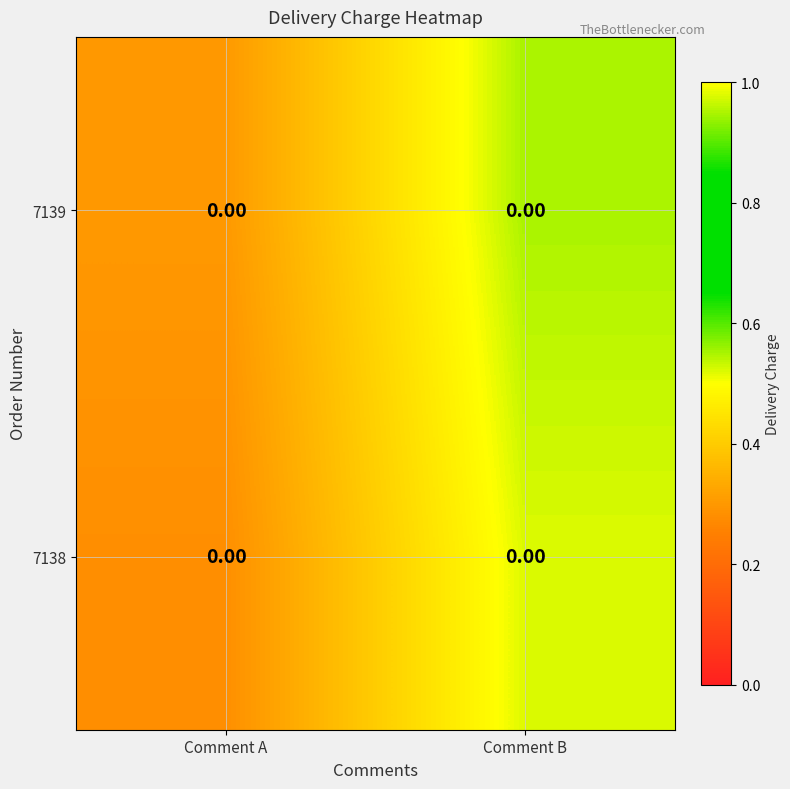

At which category is the sum across all series the highest?

Comment B